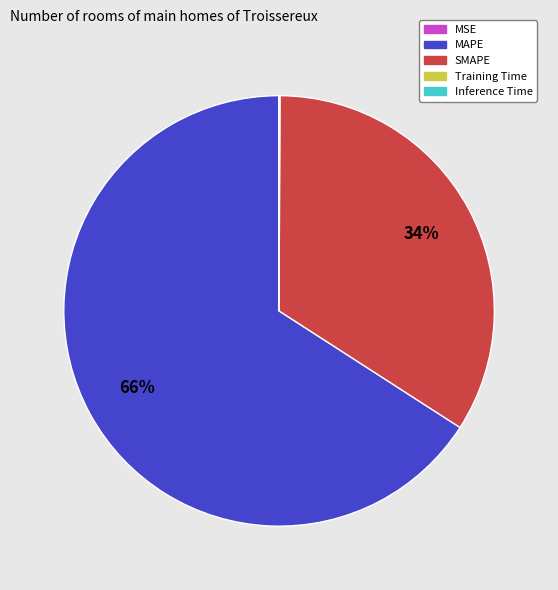

What percentage is the MAPE slice, to the nearest percent?

66%